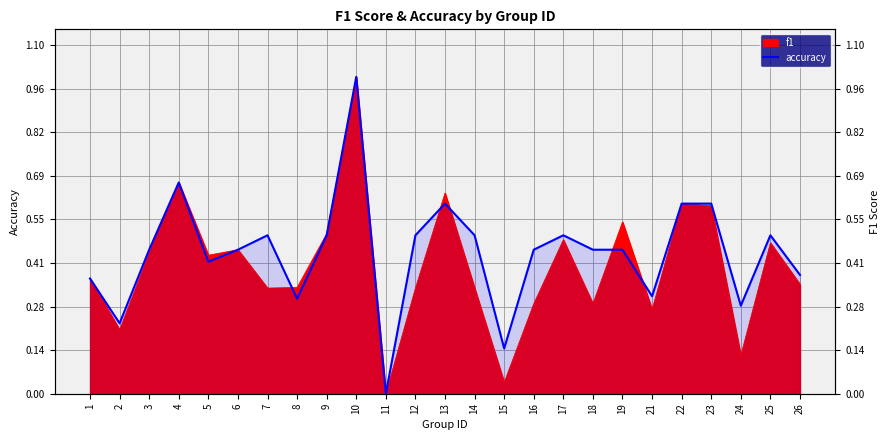

The value at 25 is 0.2. True or false?

False